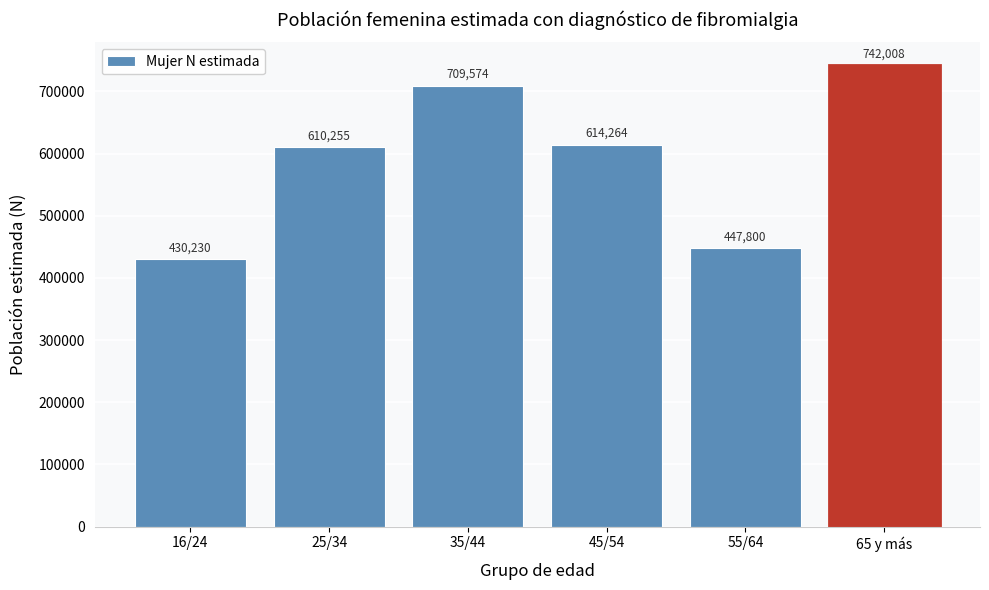

Reading left to right, transcribe all the data shown in this chart.

16/24=430230	25/34=610255	35/44=709574	45/54=614264	55/64=447800	65 y más=742008